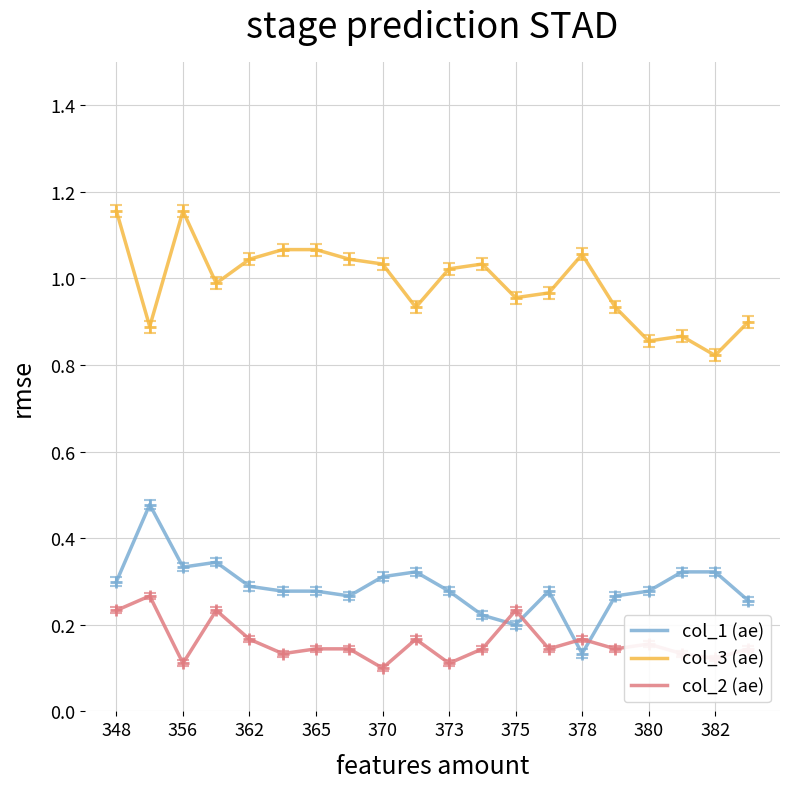

Which series ends up on top after the final intersection of col_1 (ae) and col_2 (ae)?

col_1 (ae)